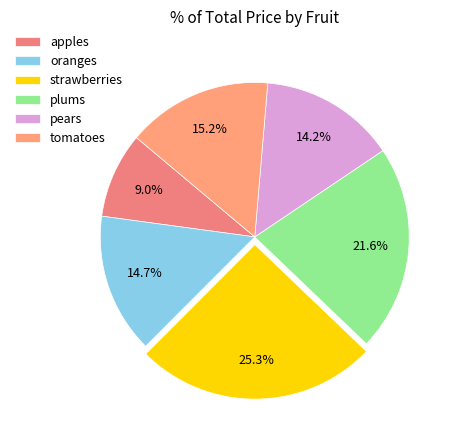

The strawberries slice represents 25% of the pie. True or false?

True